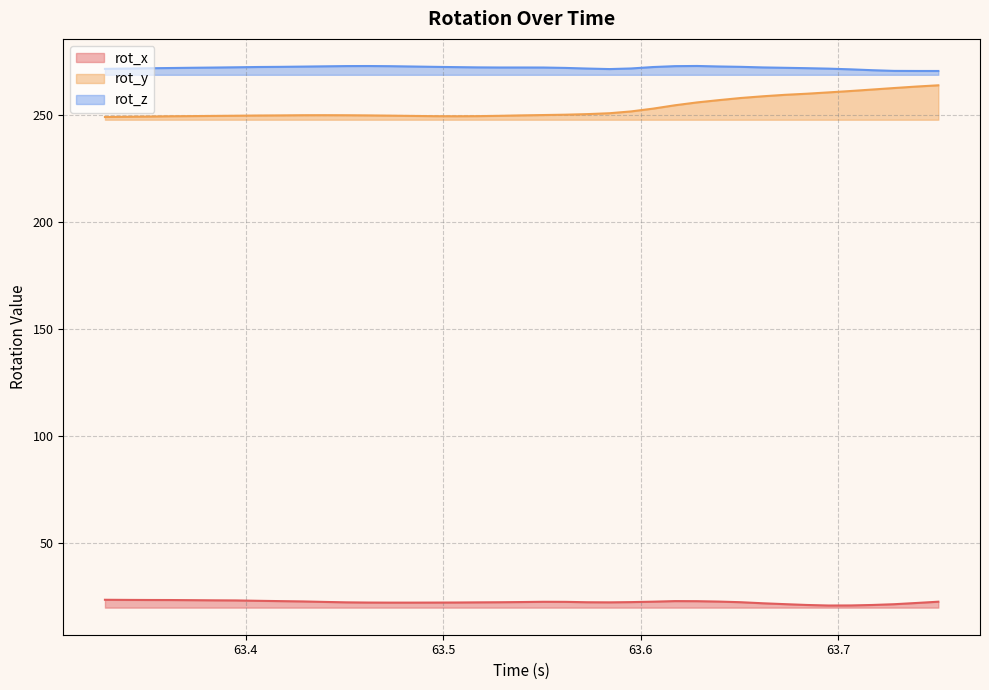

Is the value of rot_y at 63.4396 greater than the value of rot_z at 63.38395?

No